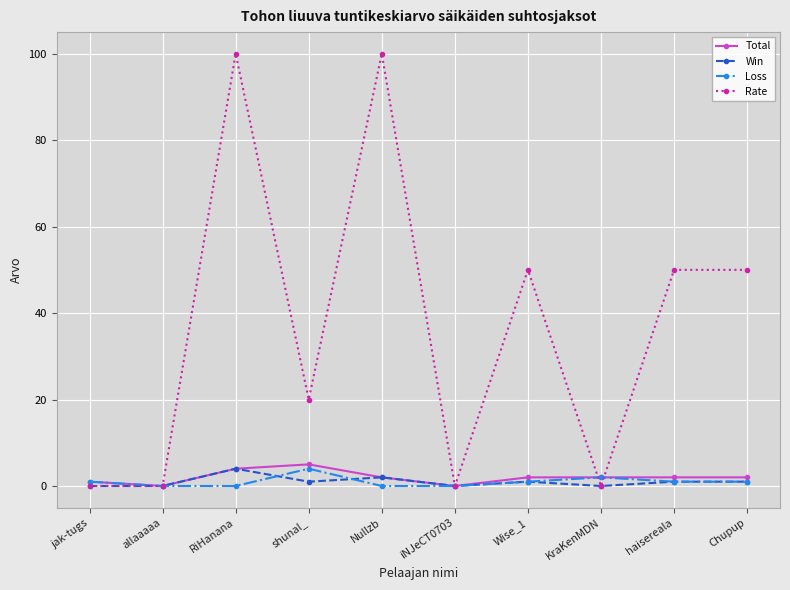

What is the average value of the Rate series?

37